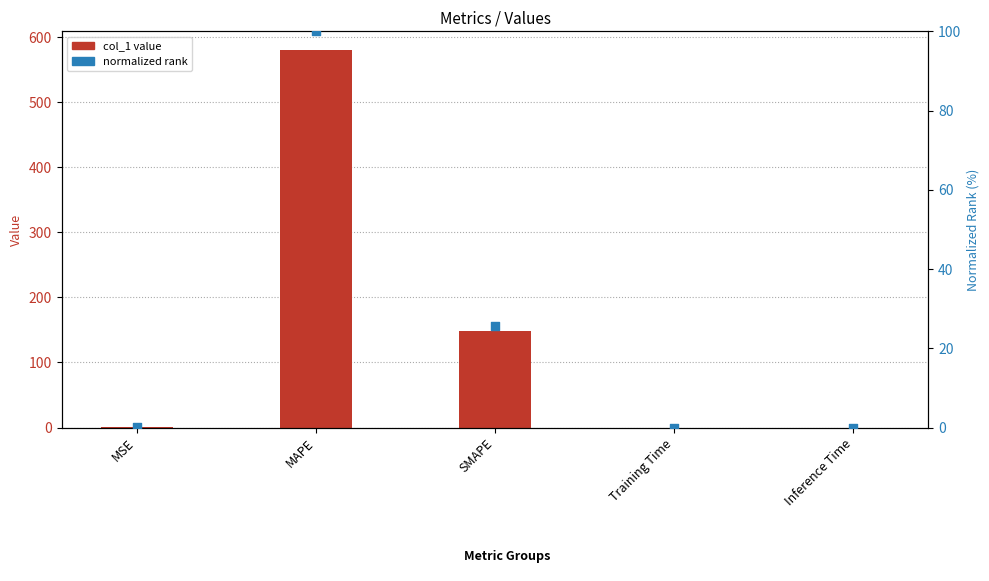

What are all the series names shown in the legend?

col_1 value, normalized rank